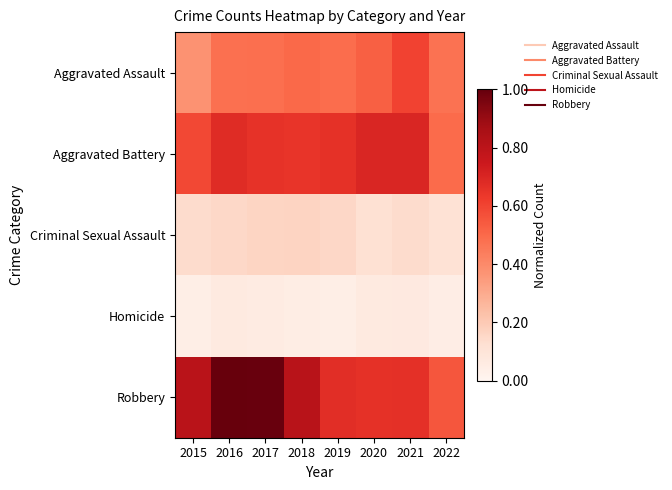

Rank the series at 2016 from lowest to highest value.

Homicide, Criminal Sexual Assault, Aggravated Assault, Aggravated Battery, Robbery